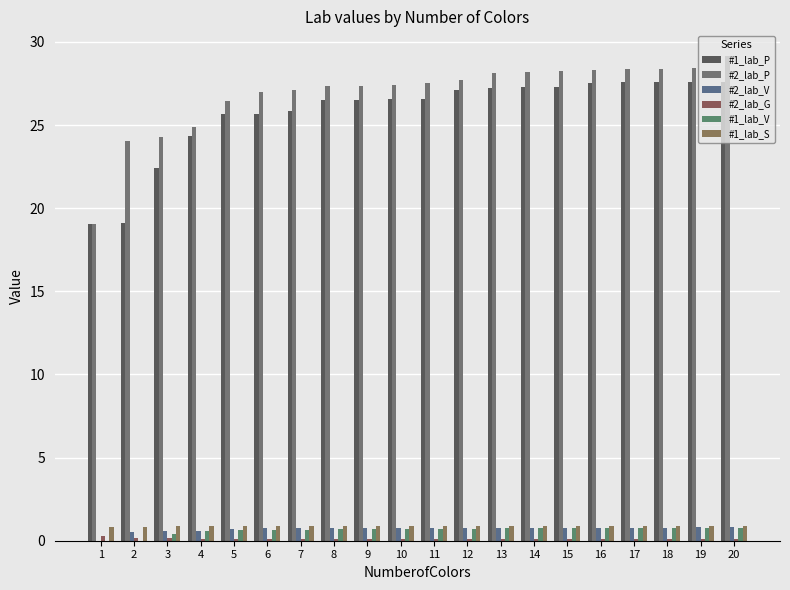

How many categories are shown in the chart?

20